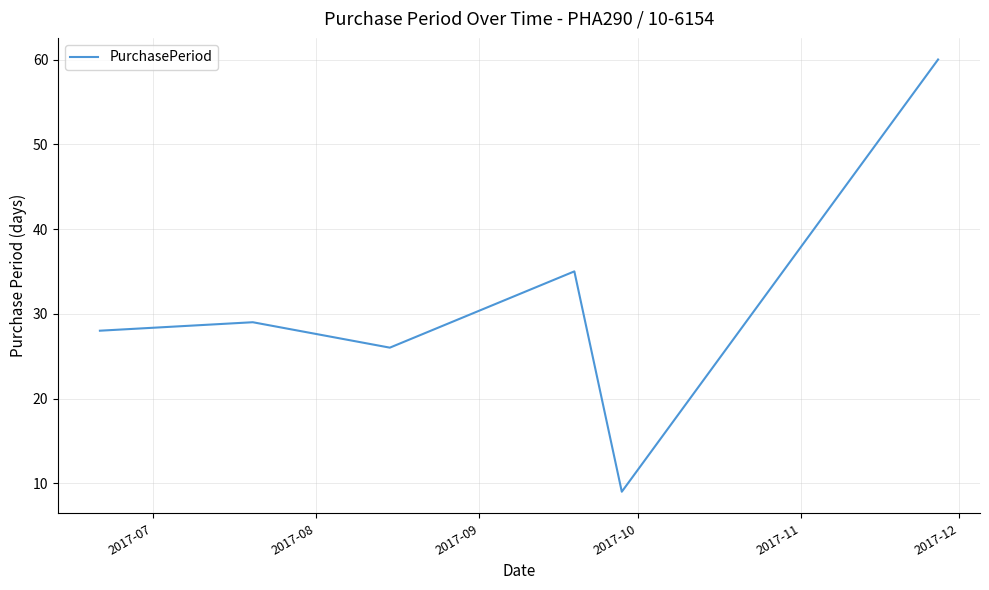

True or false: there are more than 2 points higher than both neighbors.

False